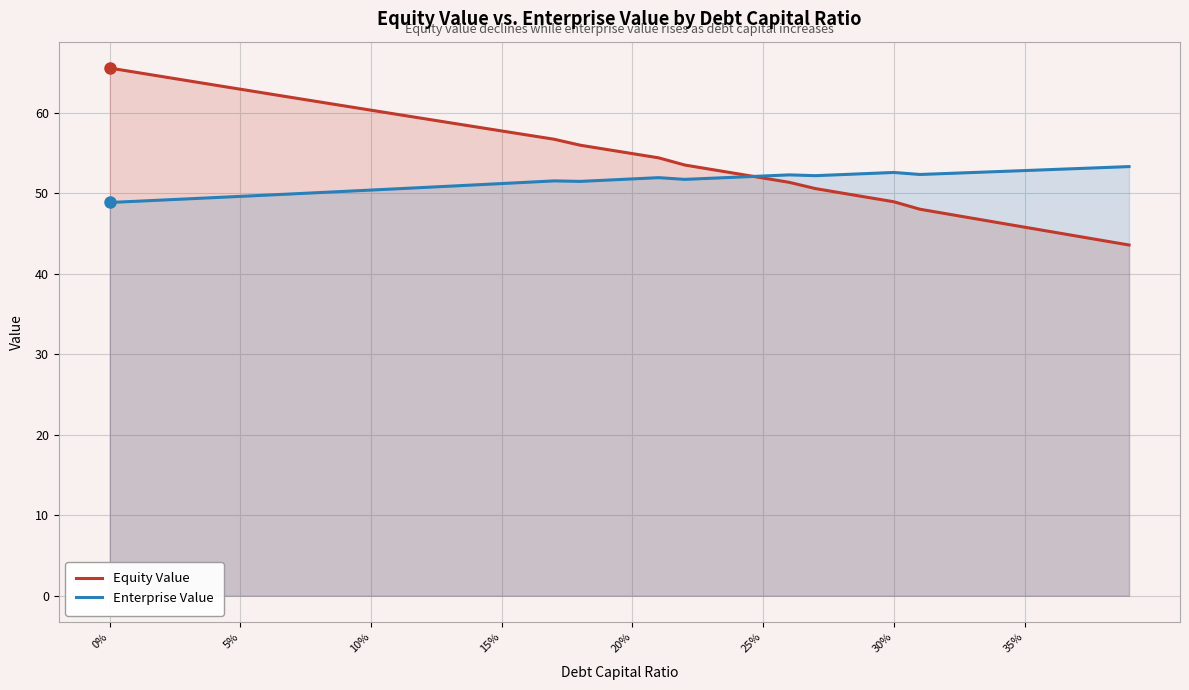

What is the difference between the highest and lowest values at 5%?

13.3